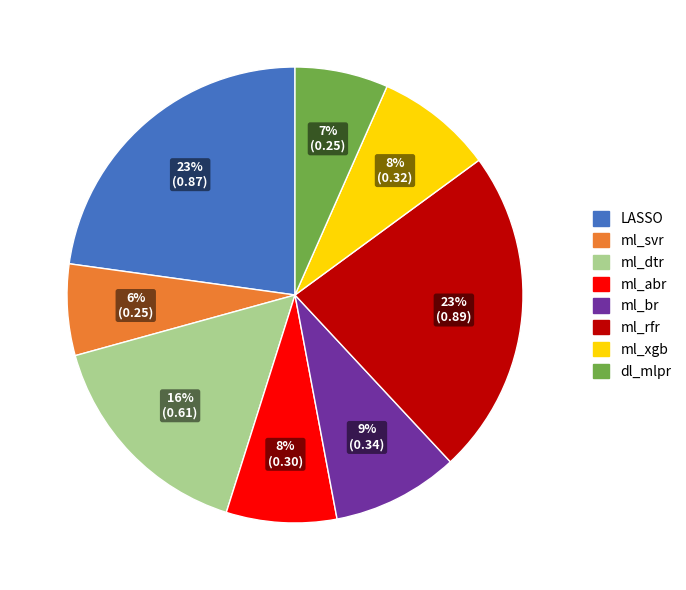

Does ml_br represent more than half of the total?

No